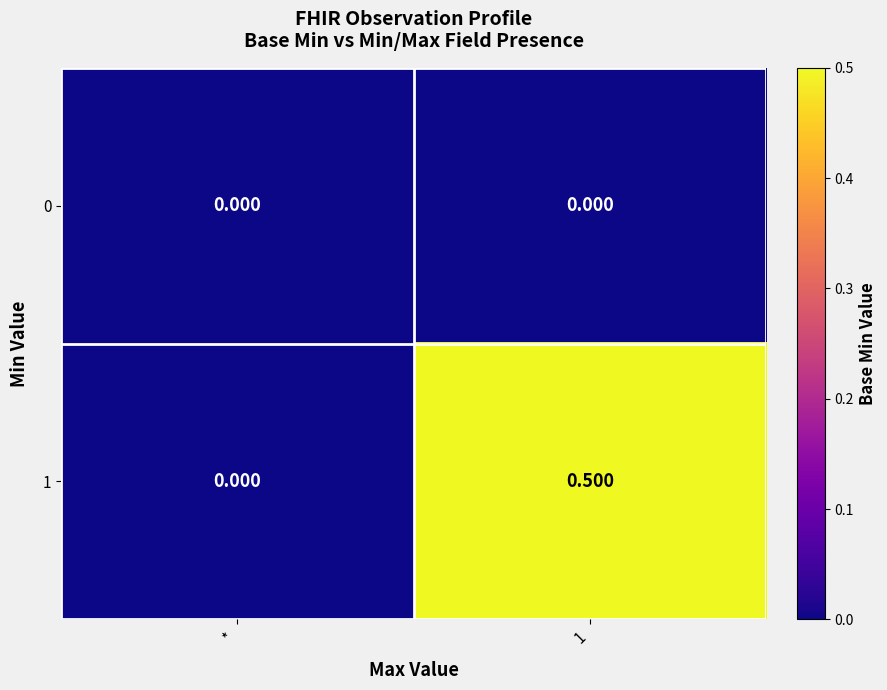

At which label is 1 closest to 0?

*